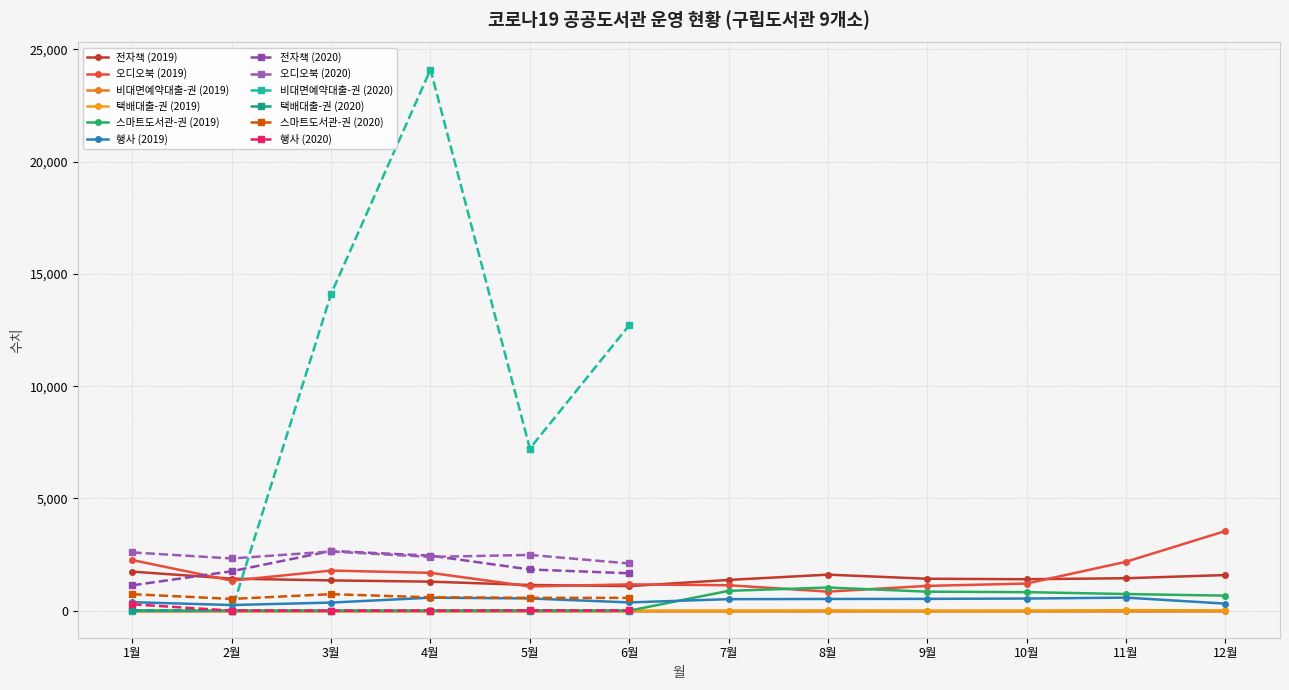

What value does the 행사 (2019) series have at 2월, to the nearest 5?

250